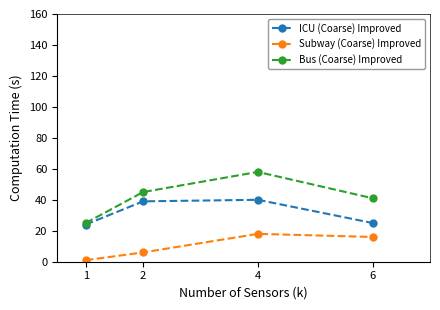

True or false: Bus (Coarse) Improved and Subway (Coarse) Improved cross at least once.

False